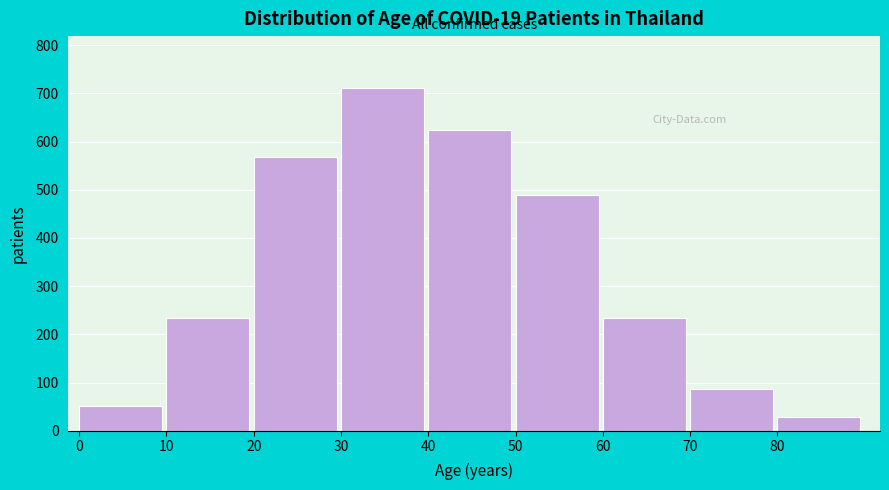

Reading left to right, extract all data points from this chart.

0=52	10=234	20=567	30=712	40=623	50=489	60=234	70=87	80=28